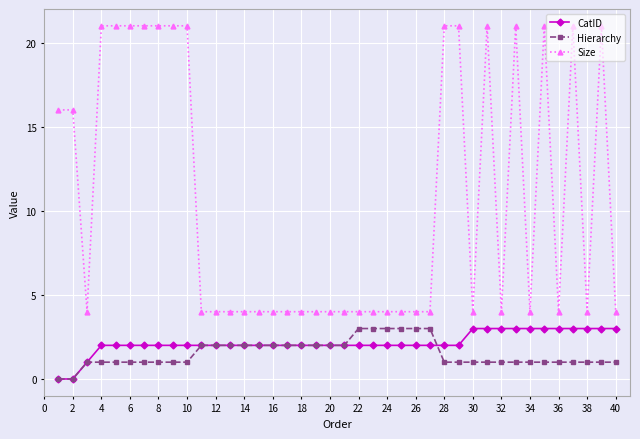

Which series has the widest spread of values?

Size